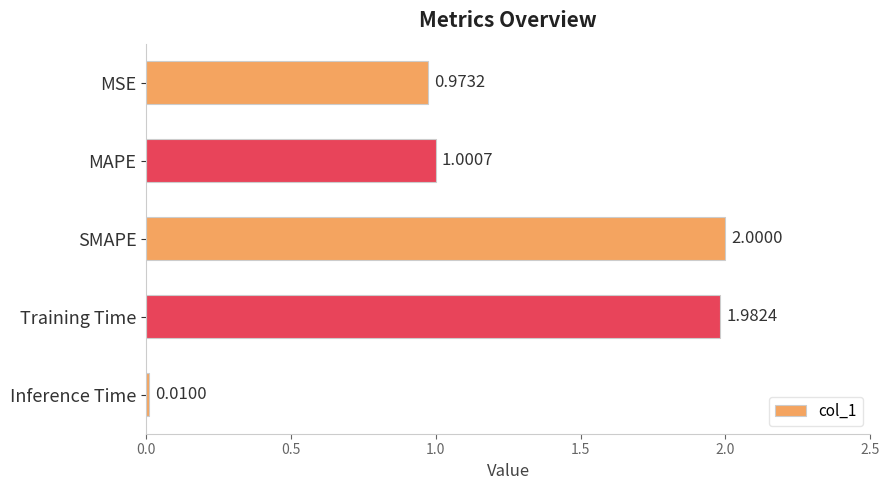

Which has a higher value, MAPE or SMAPE?

SMAPE